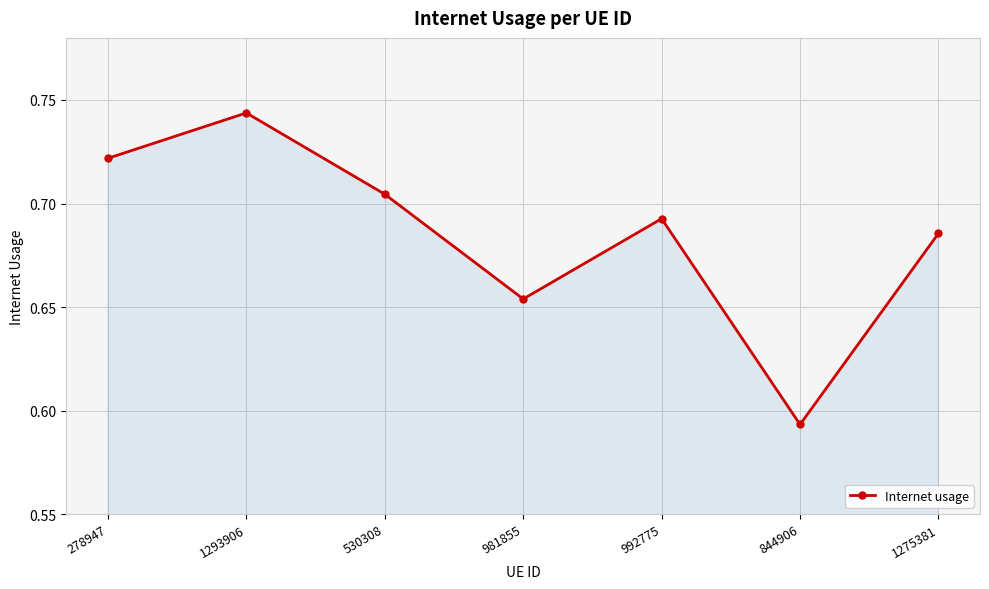

List the labels in order of value, largest first.

1293906, 278947, 530308, 992775, 1275381, 981855, 844906